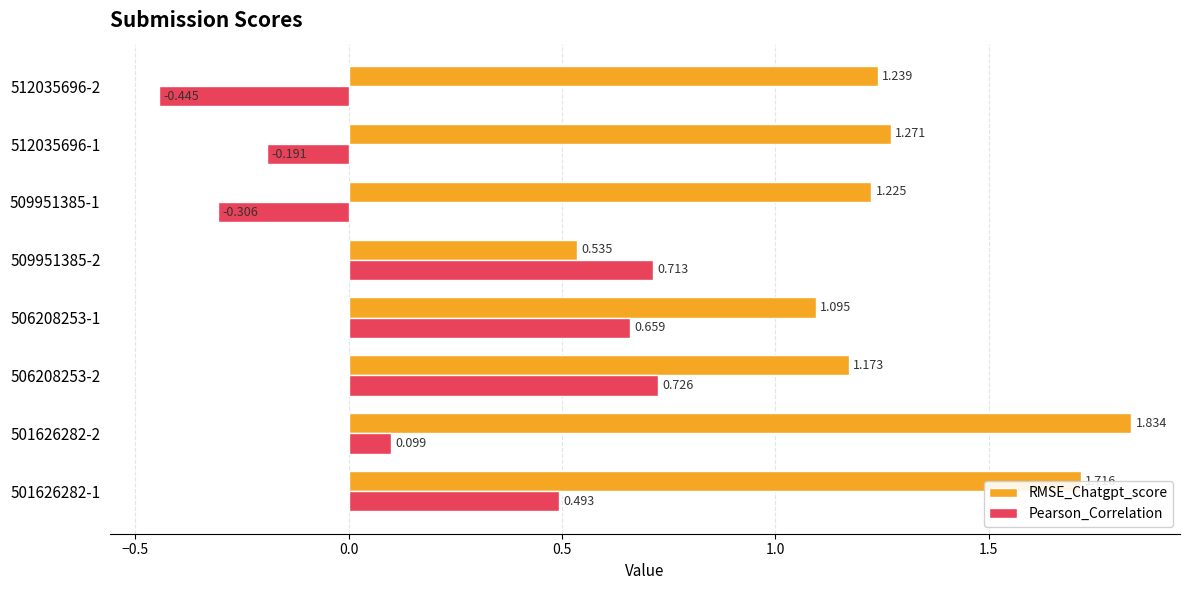

Which series has the widest spread of values?

RMSE_Chatgpt_score